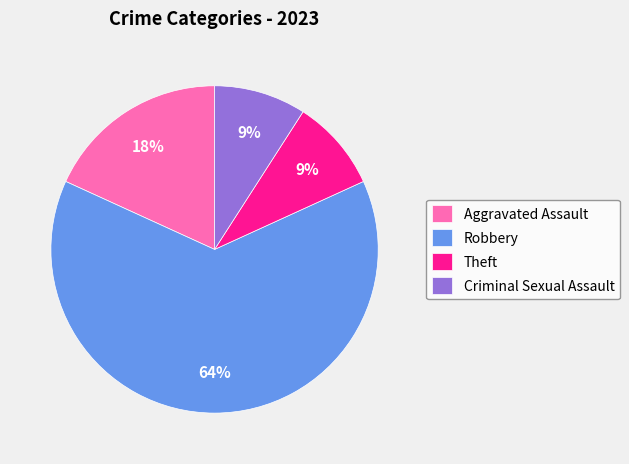

Which slice represents more than half of the pie?

Robbery